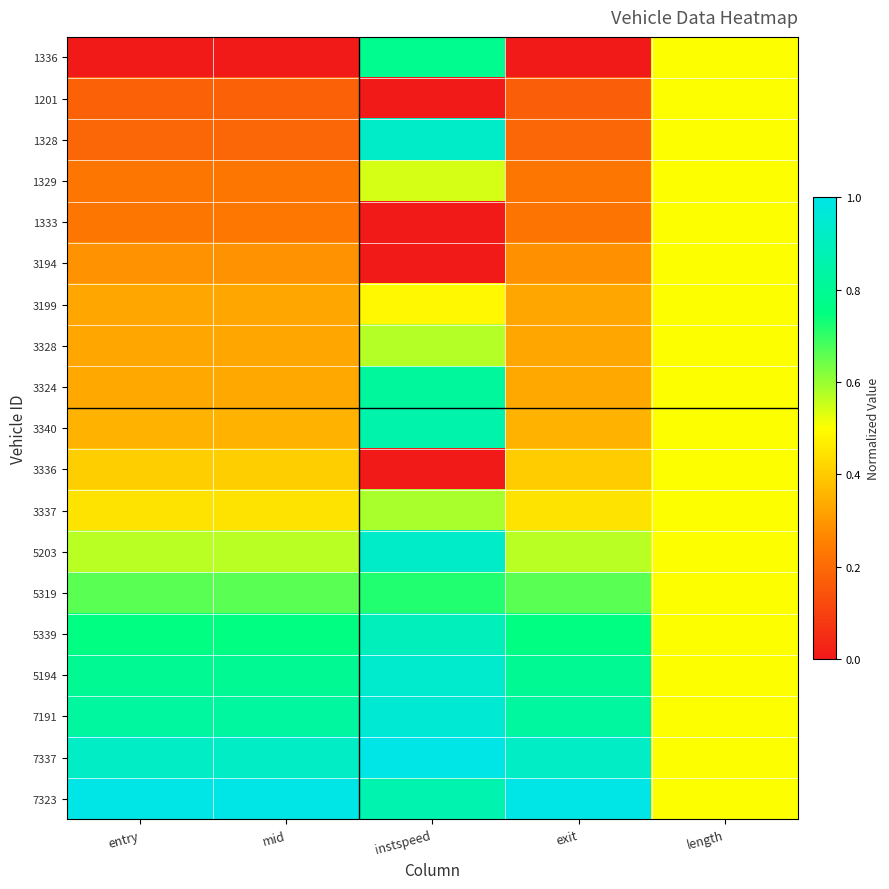

At exit, list the series in order from smallest to largest.

1336, 1201, 1328, 1333, 1329, 3194, 3199, 3328, 3324, 3340, 3336, 3337, 5203, 5319, 5339, 5194, 7191, 7337, 7323